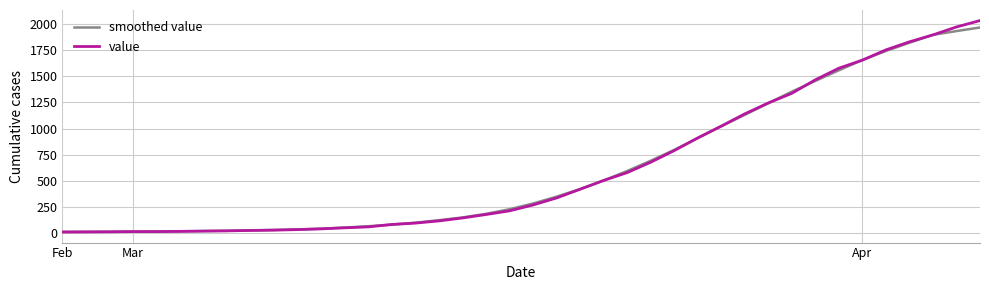

What is the difference between the maximum and minimum values in the smoothed value series?

1952.0